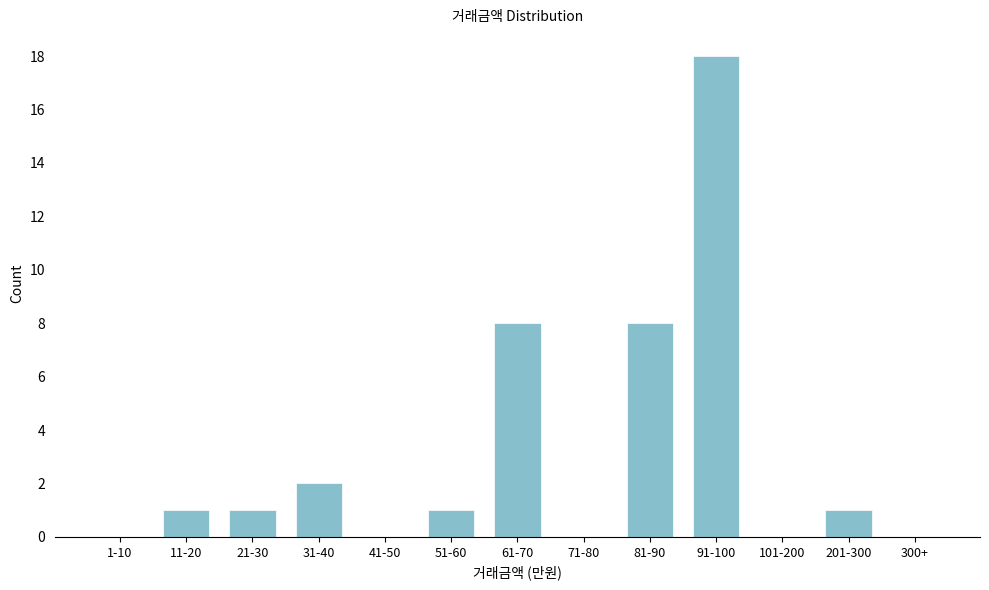

Reading left to right, what are all the values shown in this chart?

1-10=0	11-20=1	21-30=1	31-40=2	41-50=0	51-60=1	61-70=8	71-80=0	81-90=8	91-100=18	101-200=0	201-300=1	300+=0